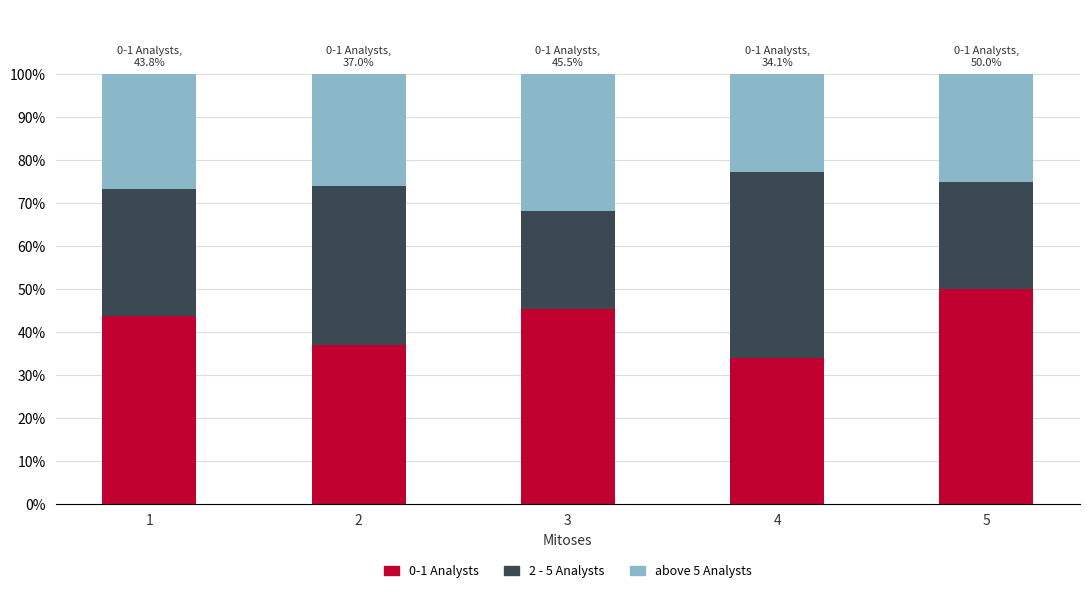

How many bars are there in total?

5